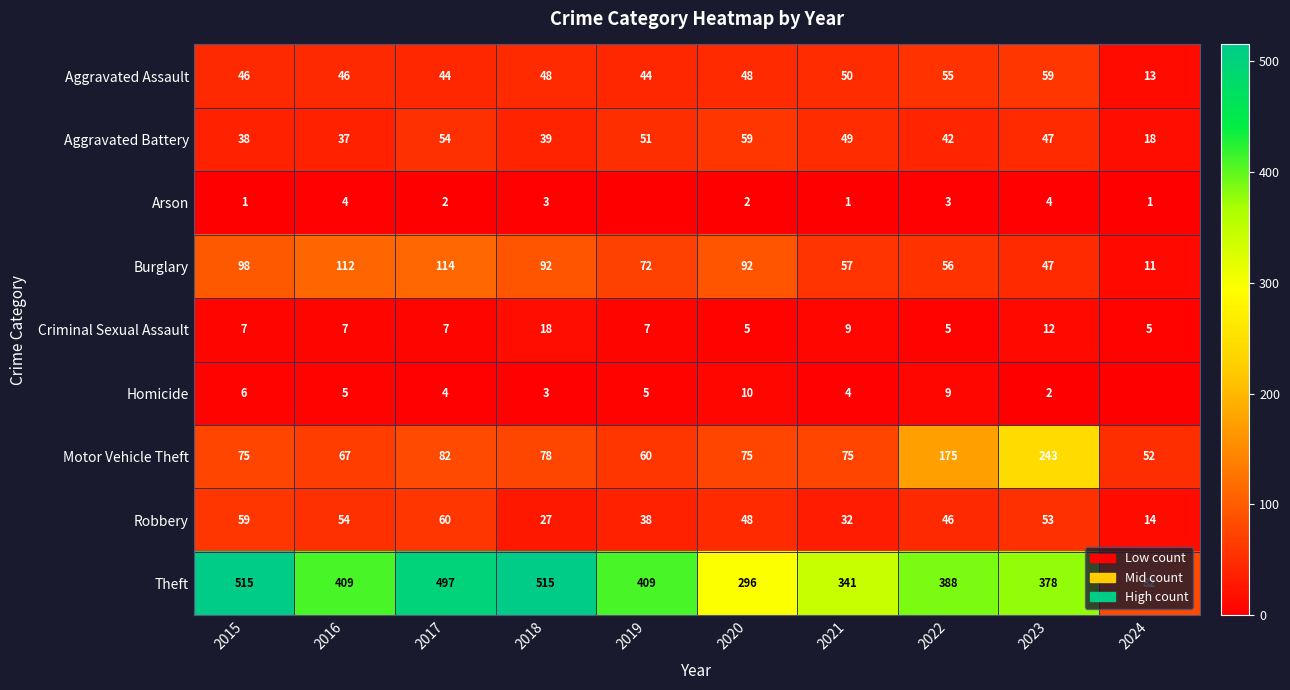

What is the spread (max minus min) of values at 2022?

385